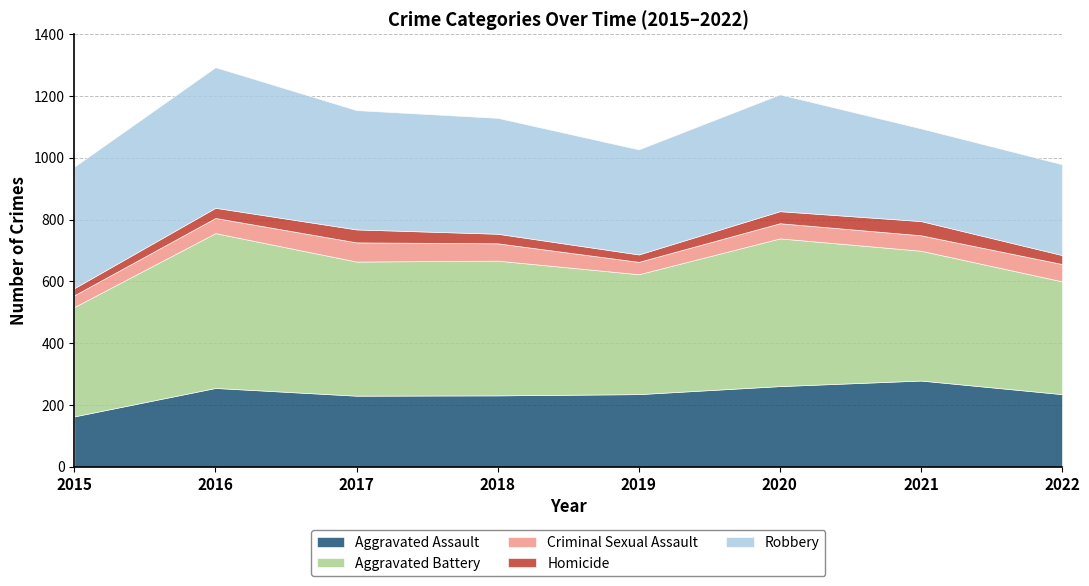

What is the spread (max minus min) of values at 2018?

405